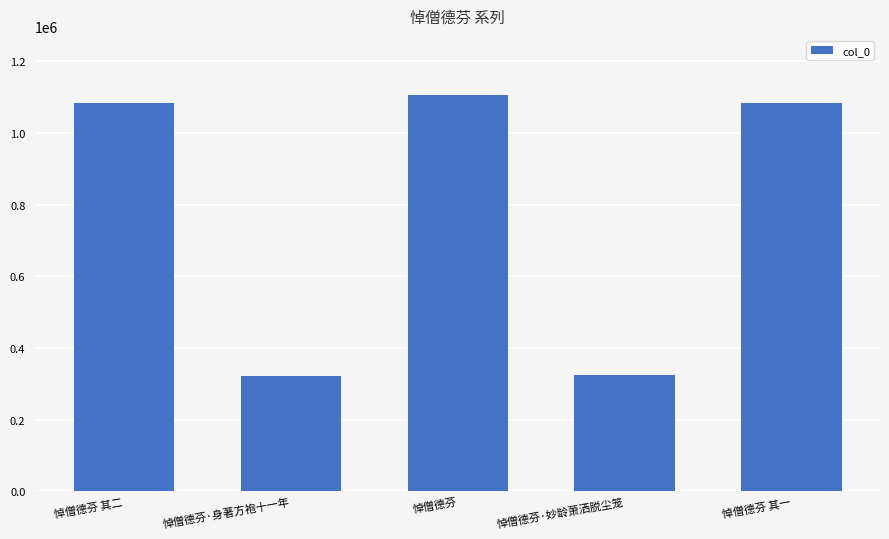

What is the minimum value shown in the chart?

321333